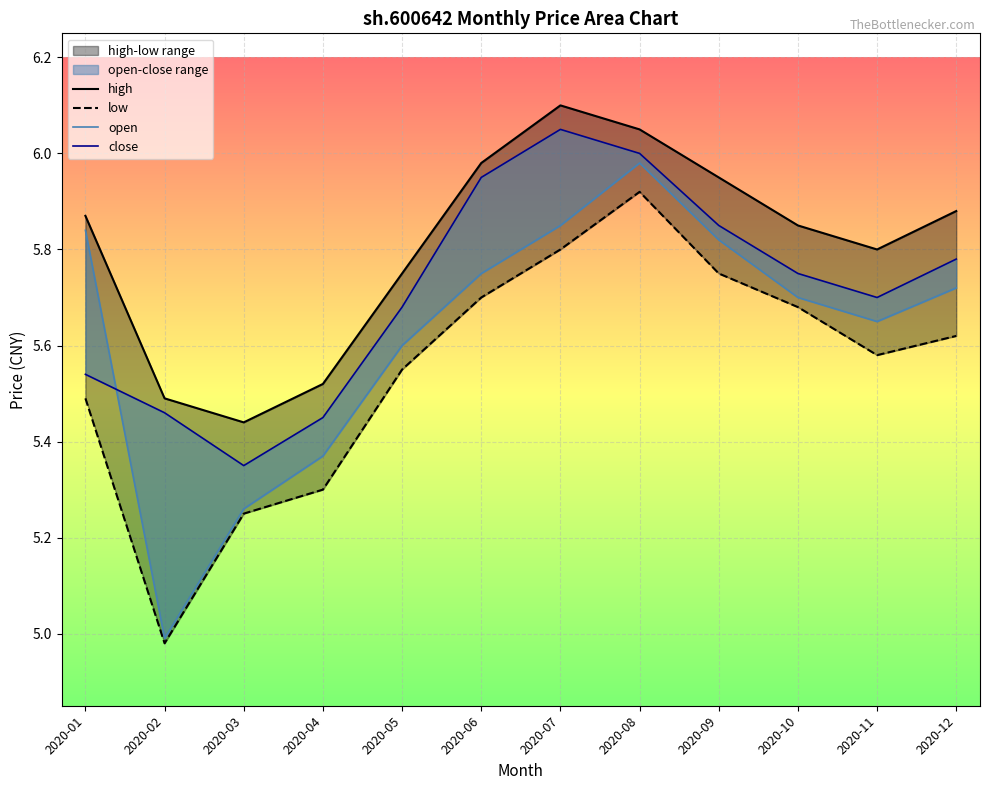

What is the lowest value of the high series?

5.4